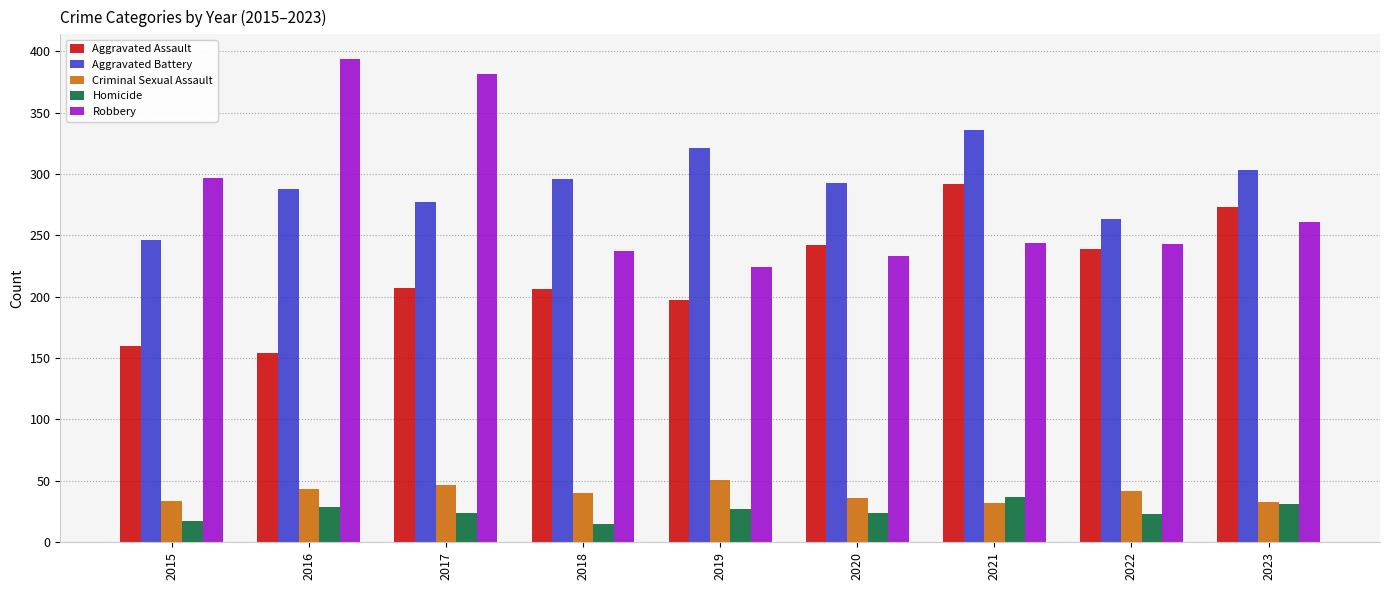

Which series has the largest total across all categories?

Aggravated Battery